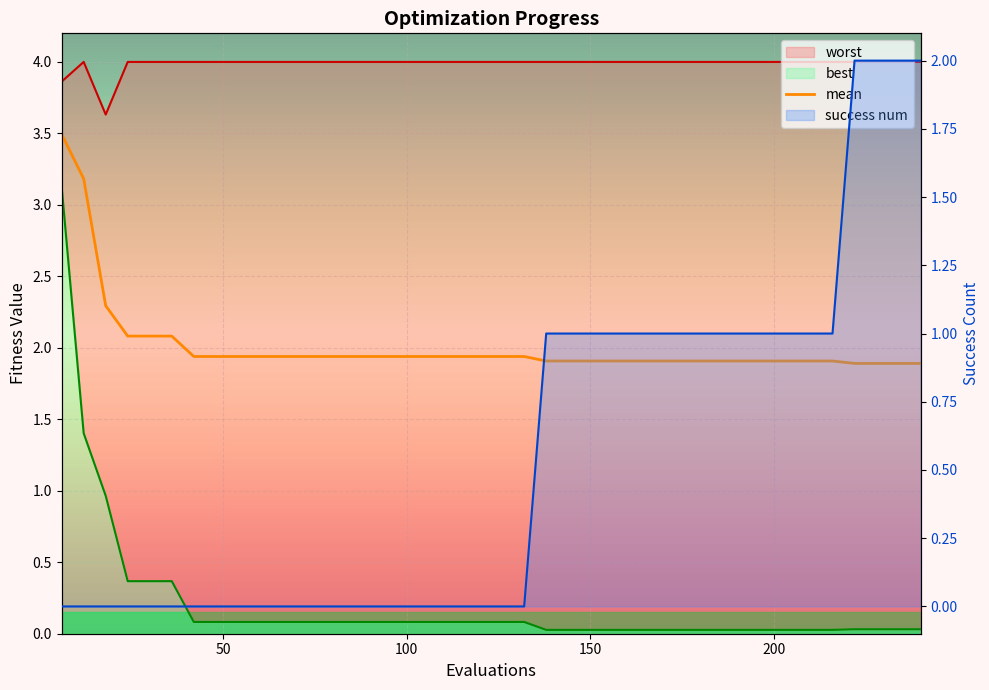

At 16, list the series in order from largest to smallest.

worst, mean, best, success num